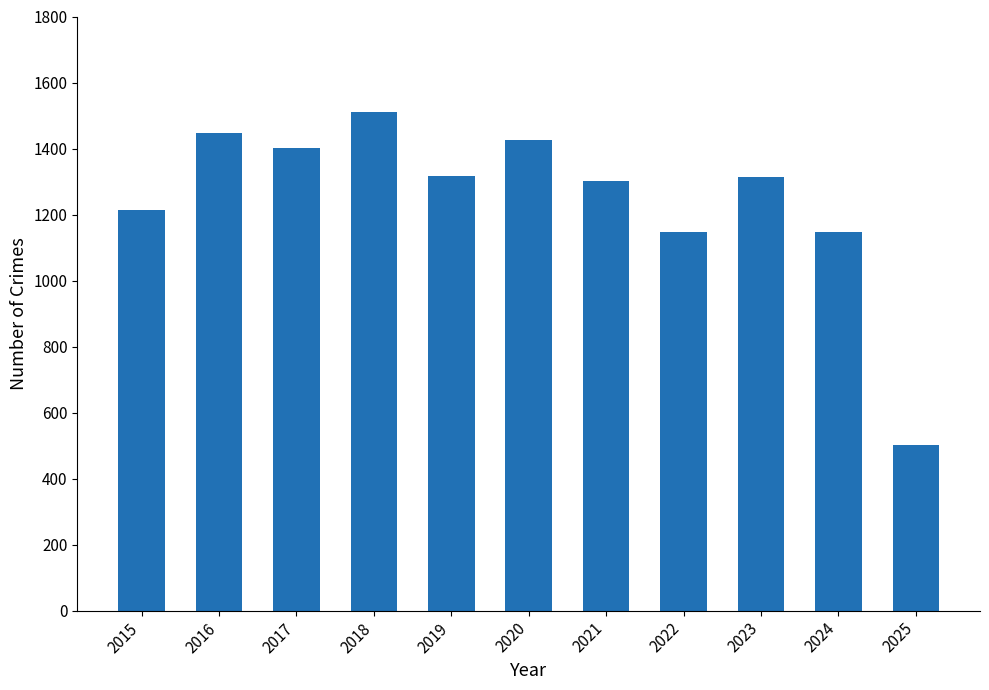

At which category does the chart reach its peak across all series?

2018